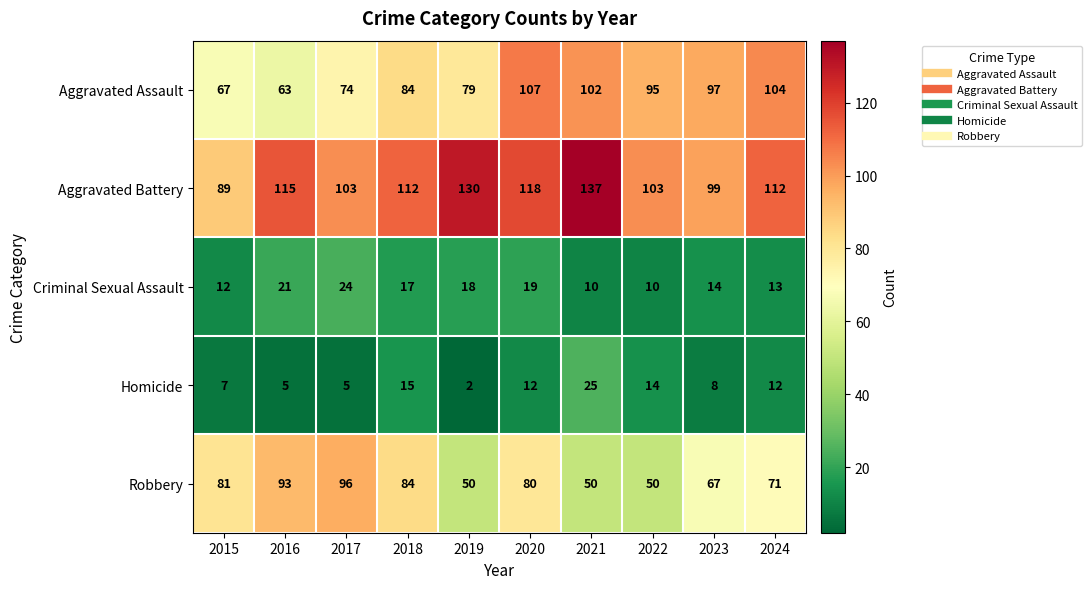

Between 2016 and 2024, which series saw the biggest shift?

Aggravated Assault